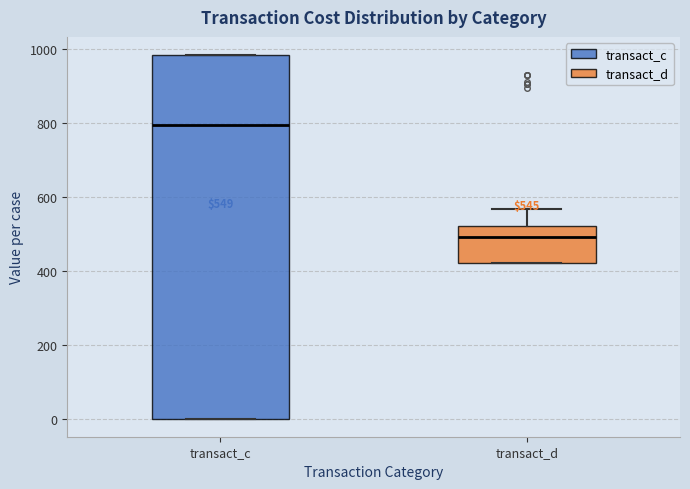

Comparing the boxes themselves (not the whiskers), which one is the tallest?

transact_c